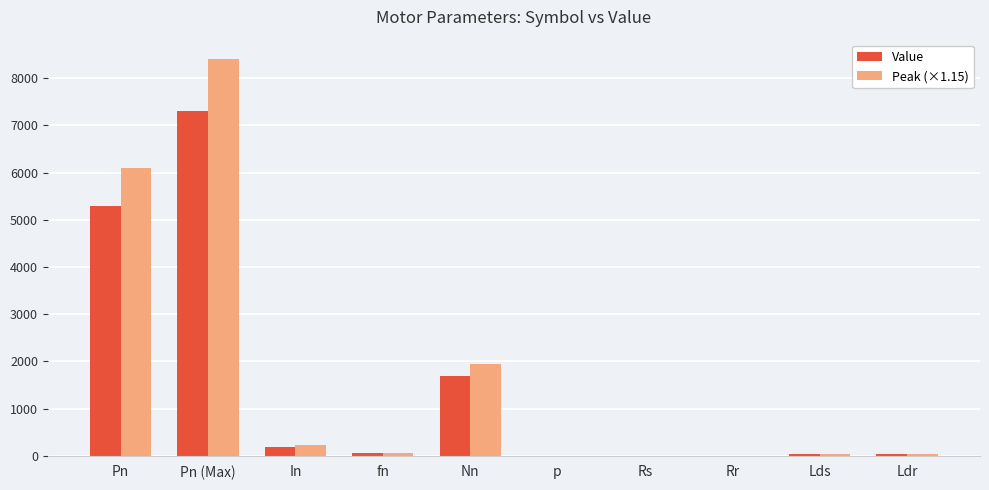

Where is Value nearest to the value 3651?

Pn